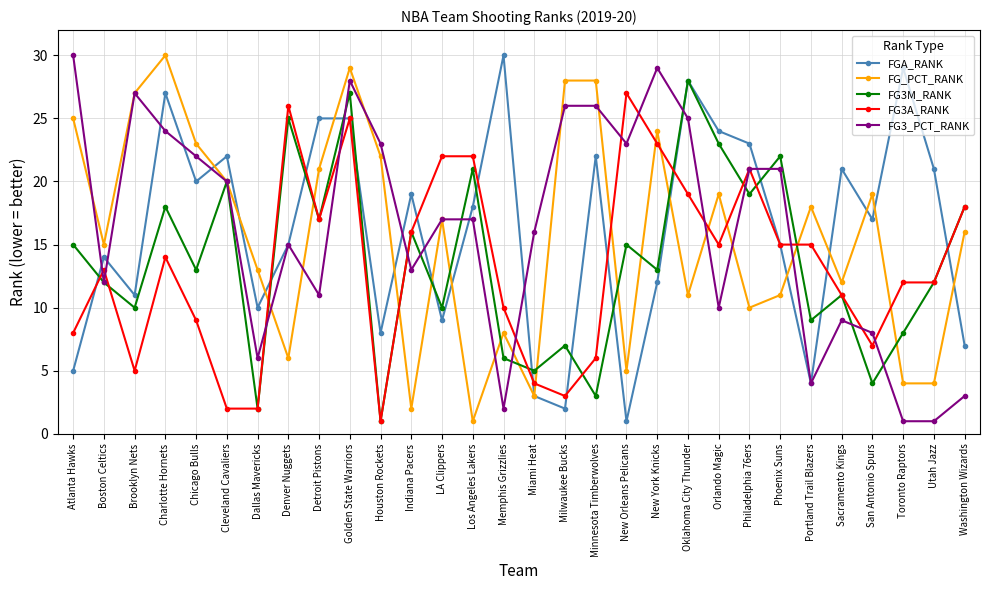

How many lines are shown in the chart?

5